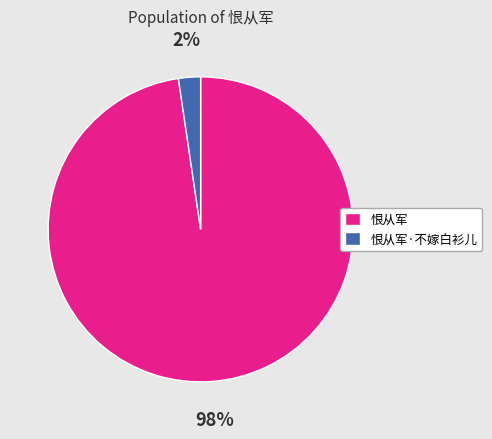

To the nearest percent, what is the combined percentage of 恨从军 and 恨从军·不嫁白衫儿?

100%